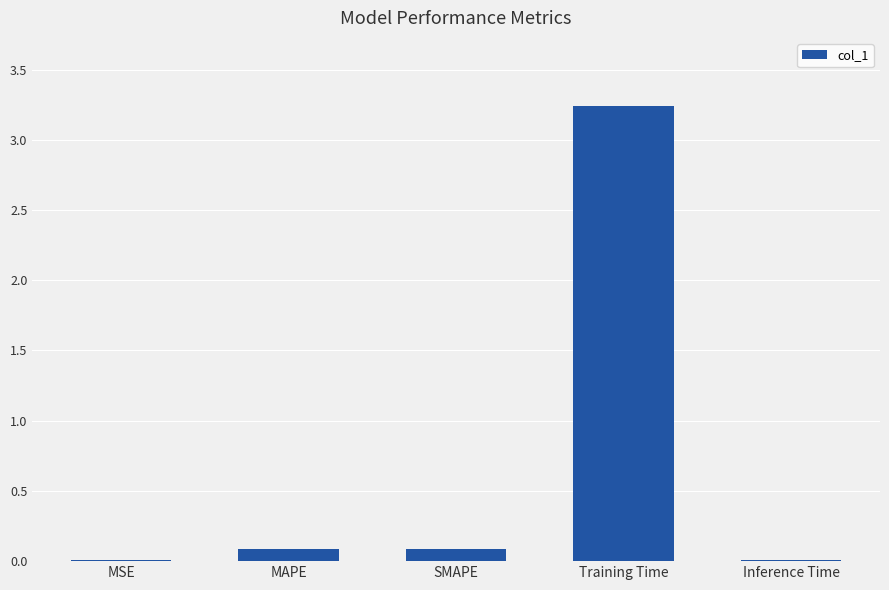

Which label corresponds to the largest value in the chart?

Training Time